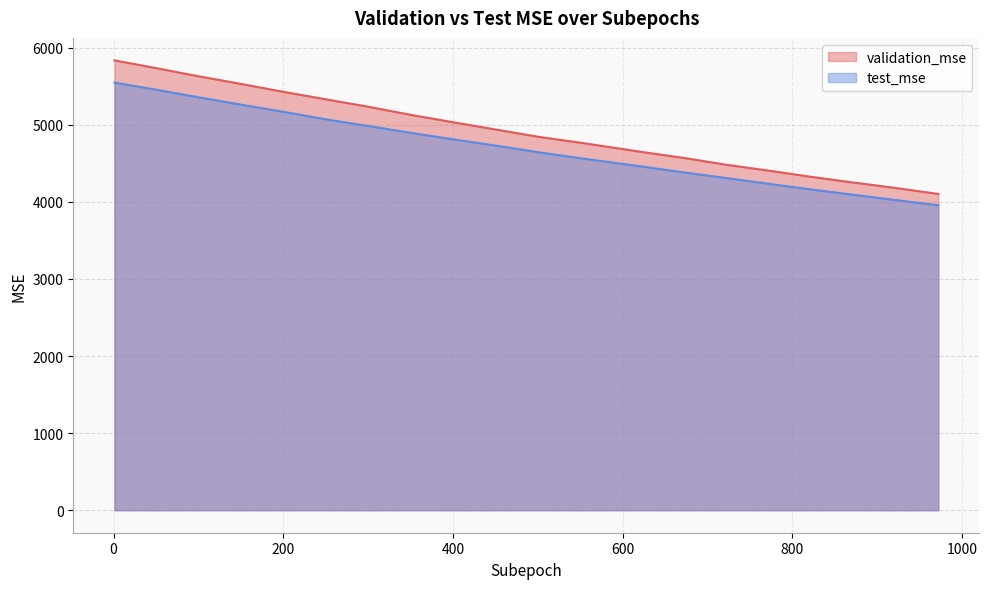

What is the value of the validation_mse point at the 2nd from the left?

5732.9